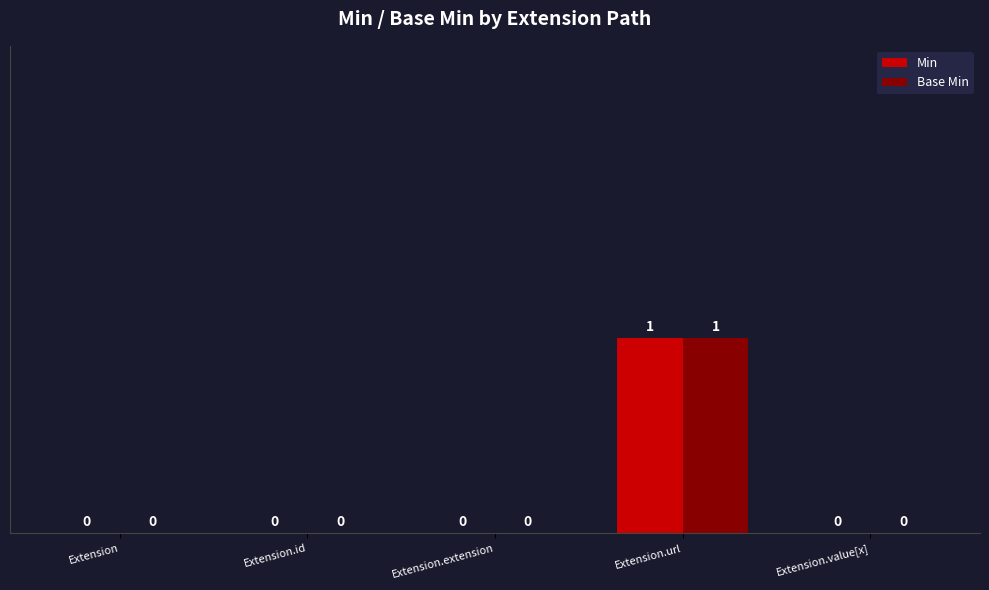

Count the number of categories in the chart.

5